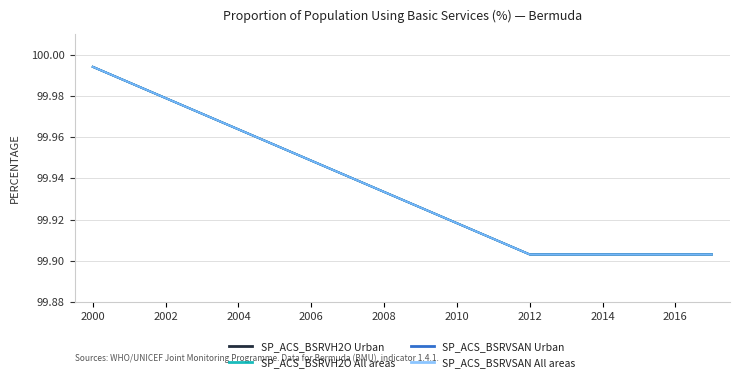

Does the chart have visible grid lines?

Yes